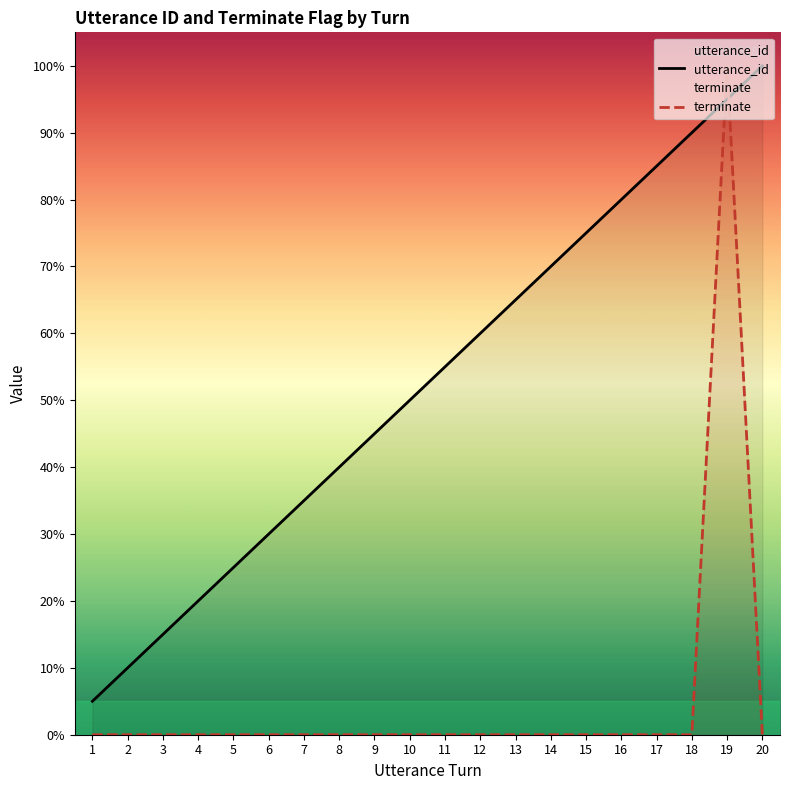

Where is the first local maximum for terminate?

19